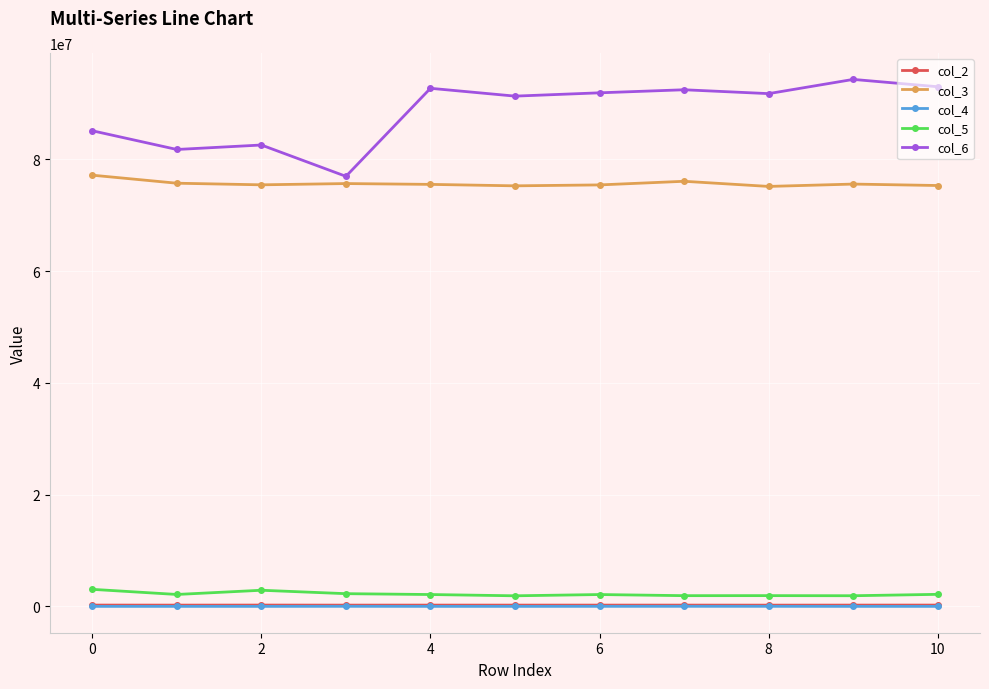

What is the greatest value displayed?

94292083